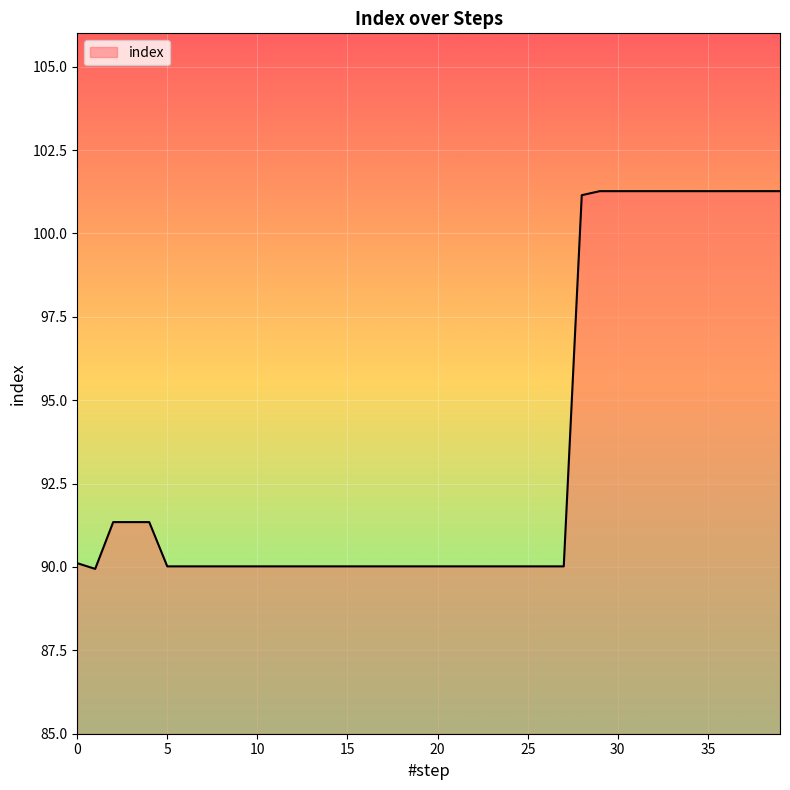

How many series are shown in this chart?

1